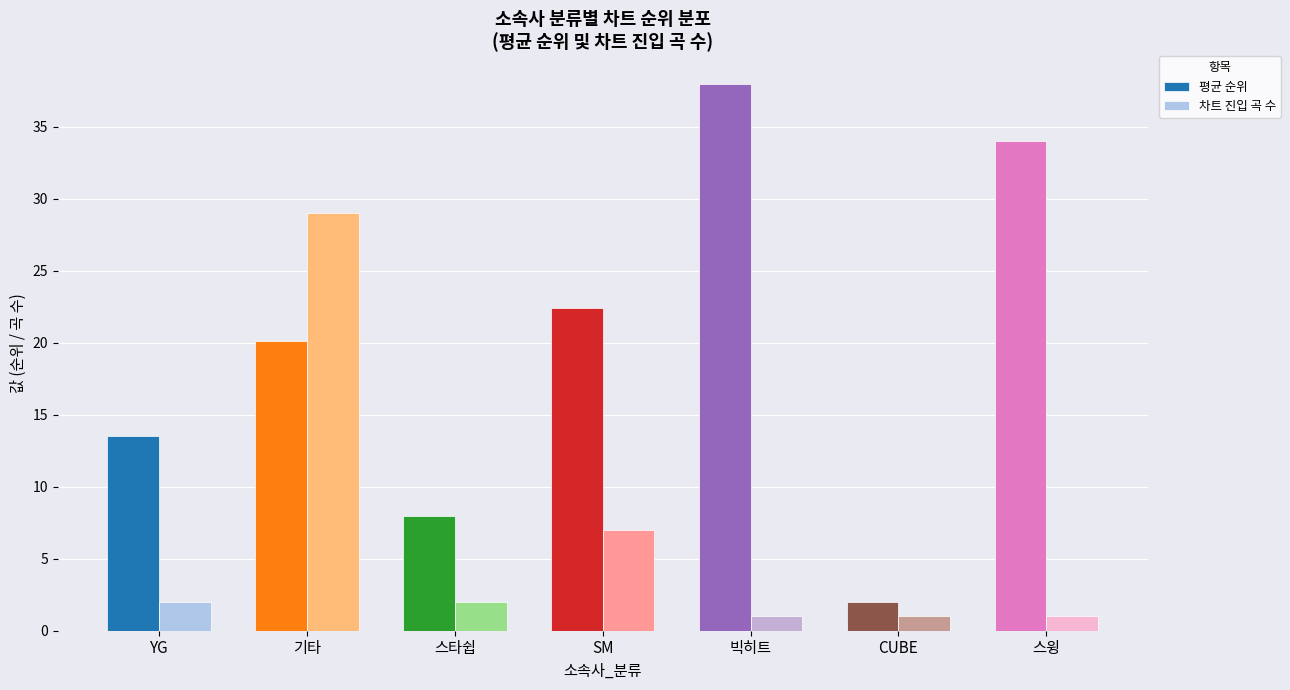

What is the total value across all series at SM?

29.4